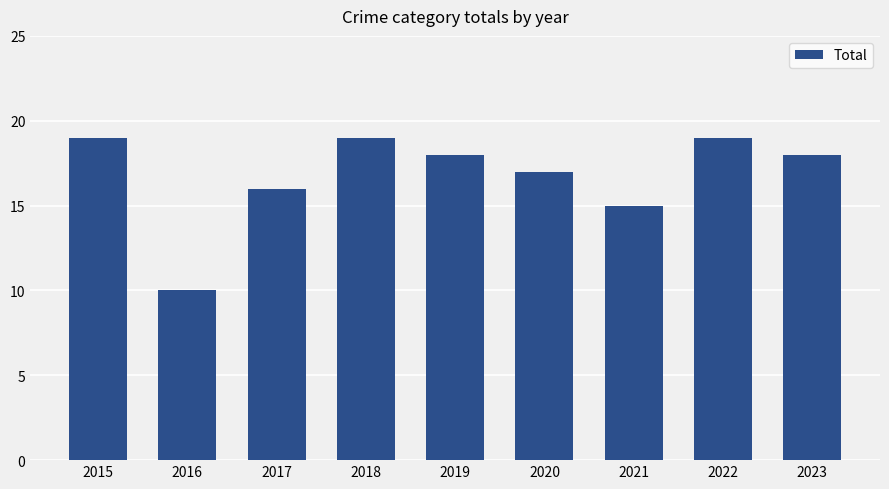

Between 2020 and 2016, which is larger?

2020